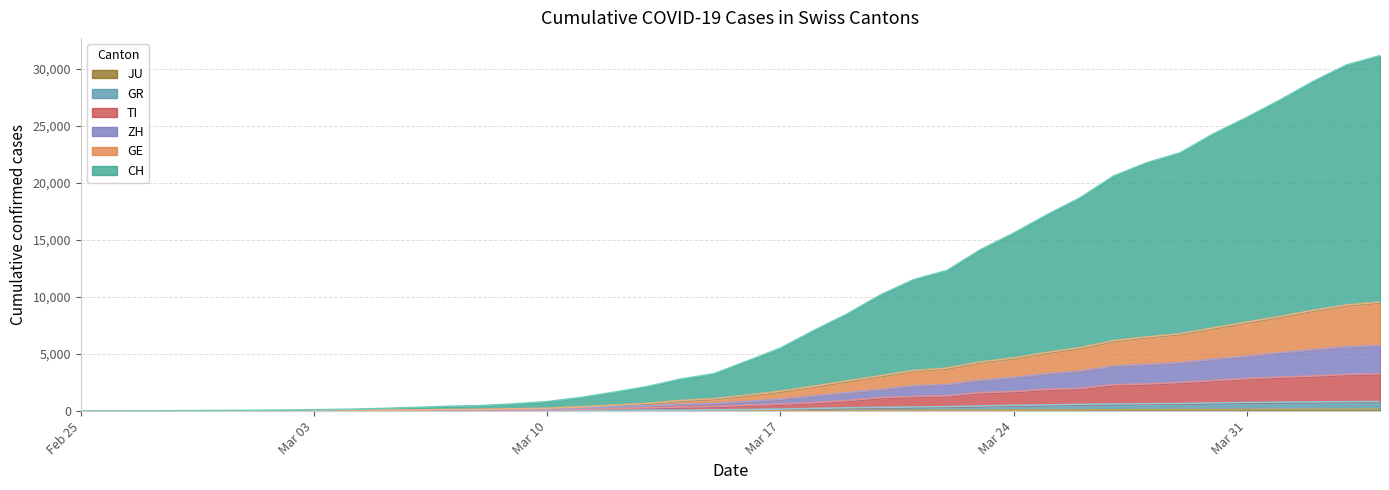

What is the difference between the highest and lowest values at 2020-03-09?

621